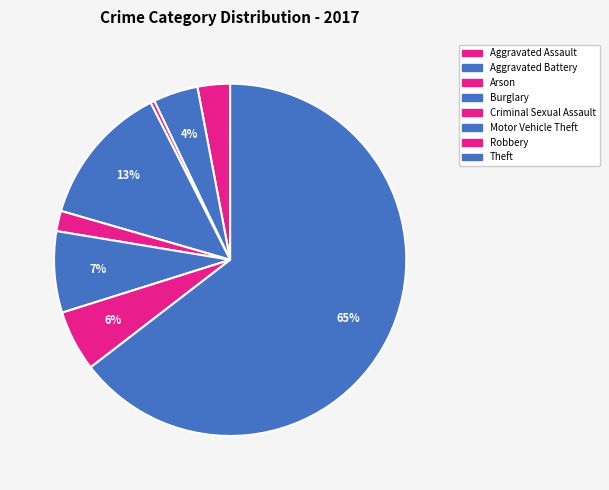

Rank the categories by value from lowest to highest.

Arson, Criminal Sexual Assault, Aggravated Assault, Aggravated Battery, Robbery, Motor Vehicle Theft, Burglary, Theft